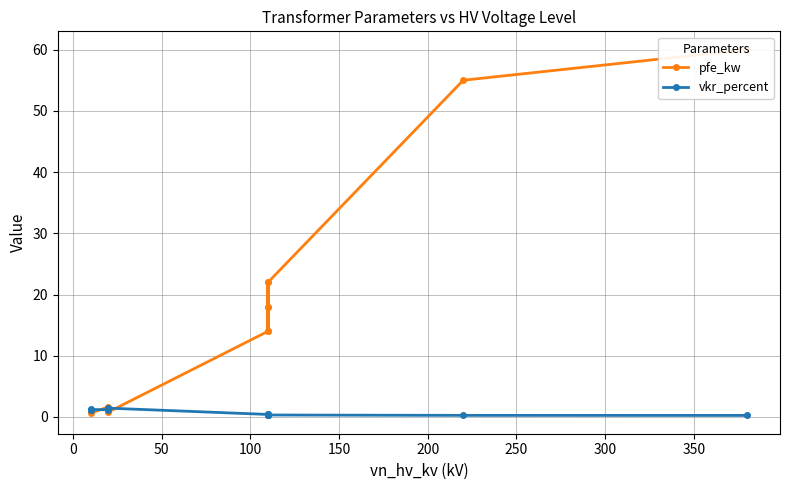

Is this an area chart (filled region under the line)?

No